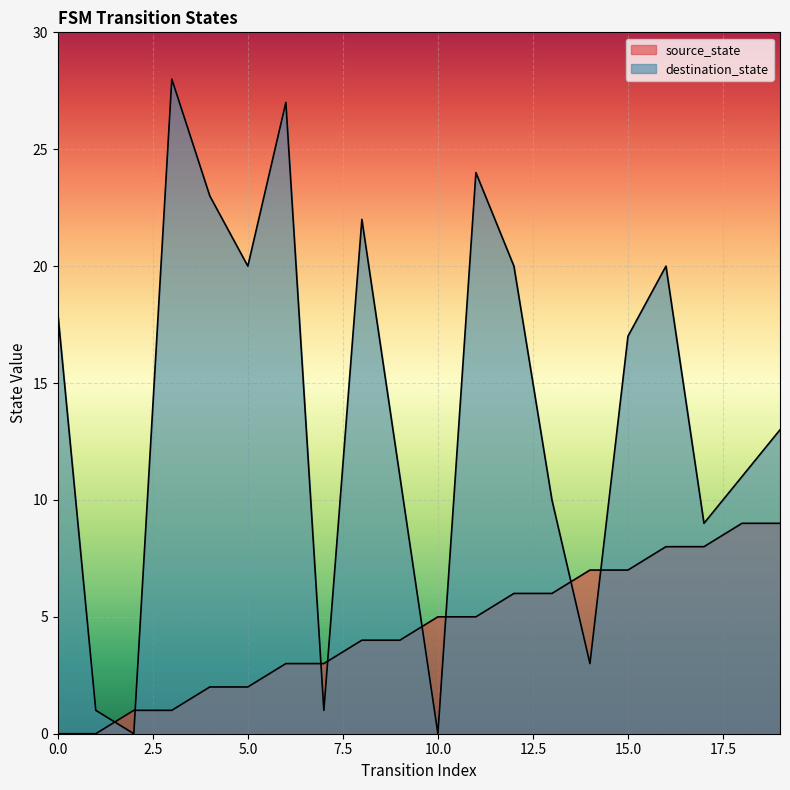

True or false: source_state has more than 2 interior local peaks.

False